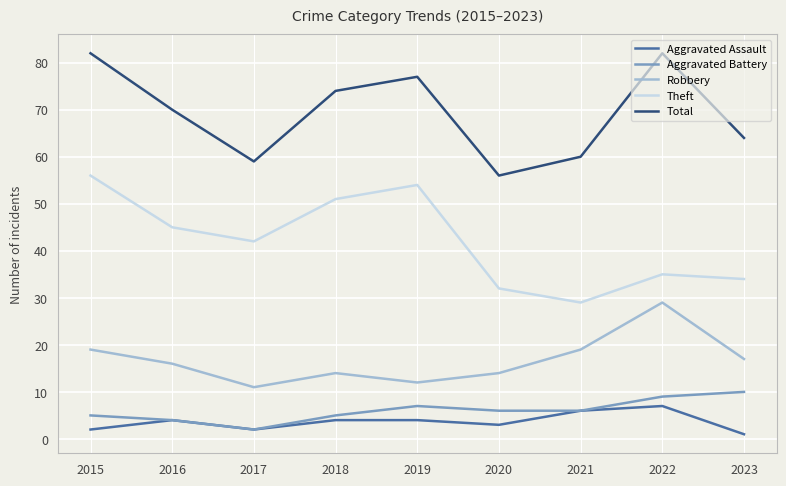

True or false: Total and Aggravated Assault intersect in this chart.

False